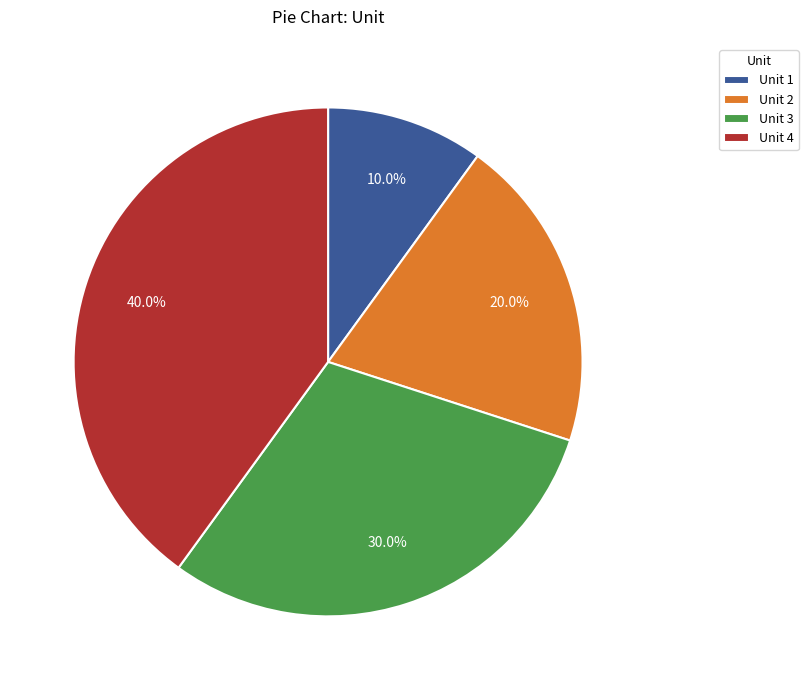

Which has a higher value, Unit 4 or Unit 1?

Unit 4